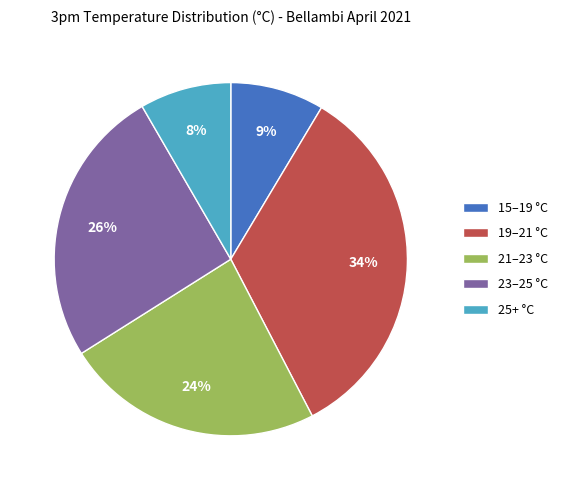

Which has a higher value, 21–23 °C or 25+ °C?

21–23 °C